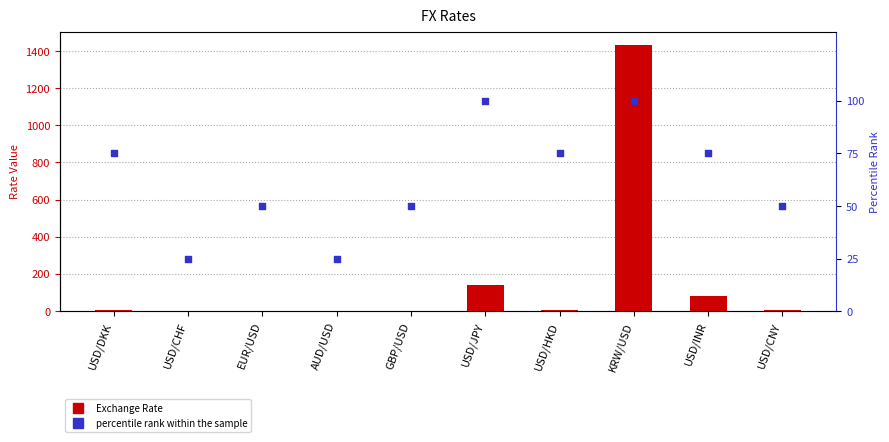

At which category is the sum across all series the highest?

KRW/USD